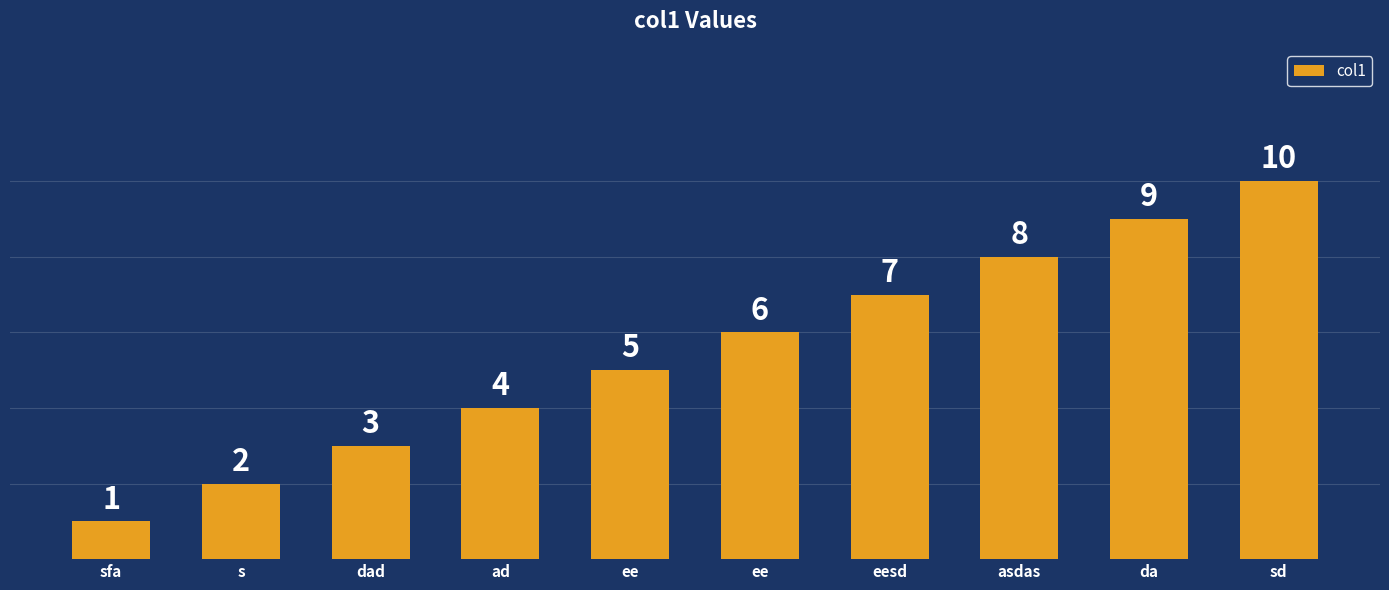

What is the label of the 9th bar from the left?

da